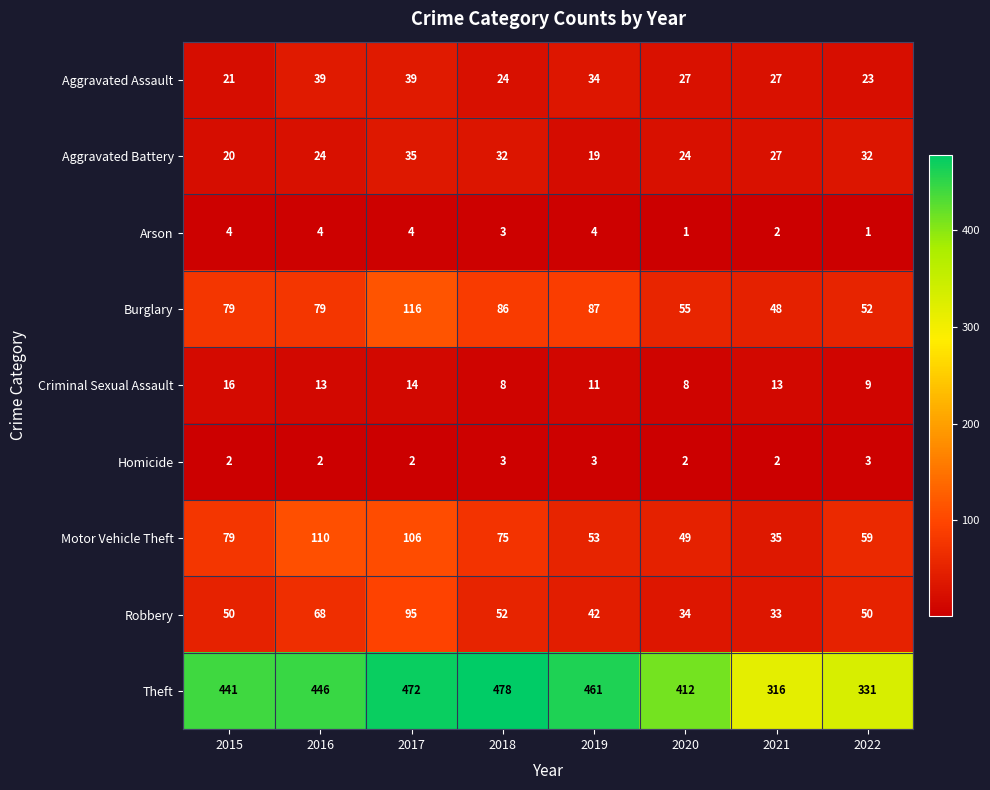

Count the number of data series in this chart.

9